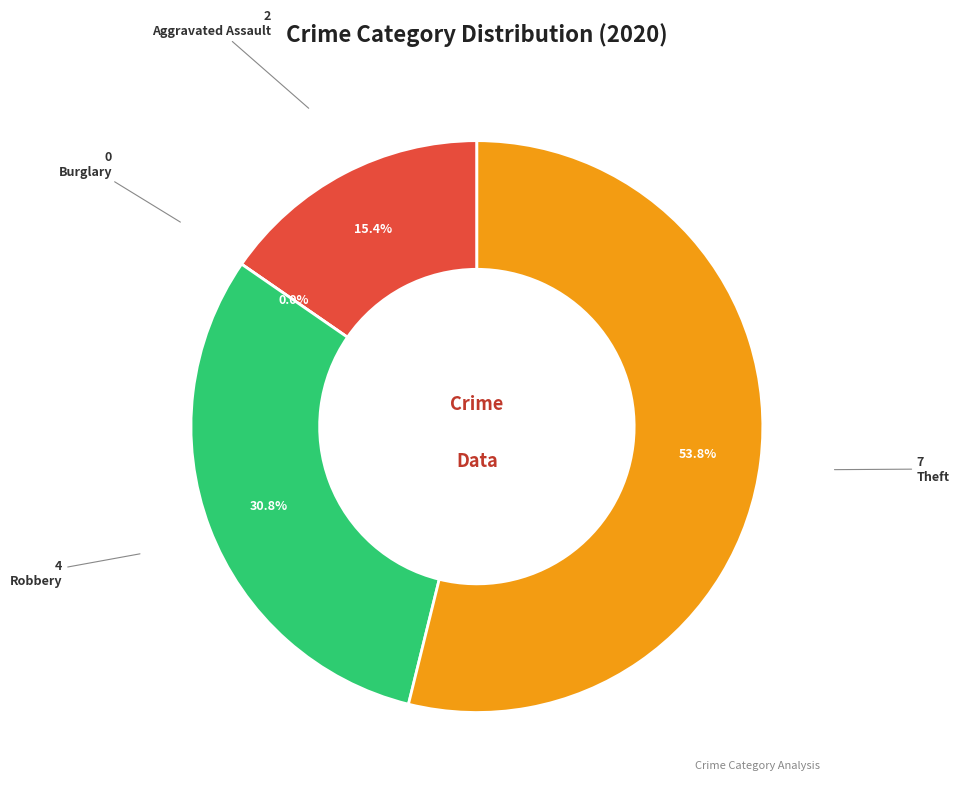

What is the total percentage of Robbery and Aggravated Assault?

46.2%